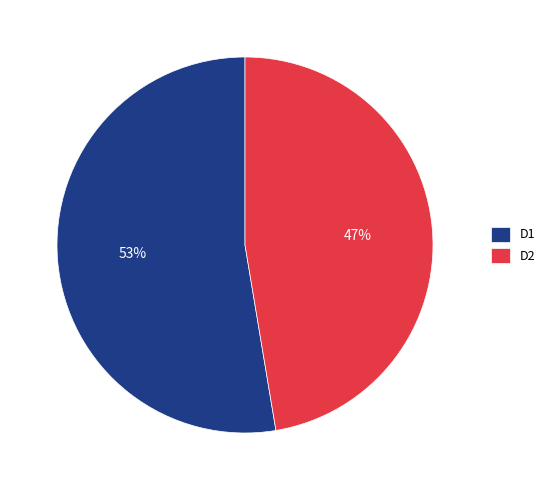

Is the sum of D2 and D1 greater than half?

Yes